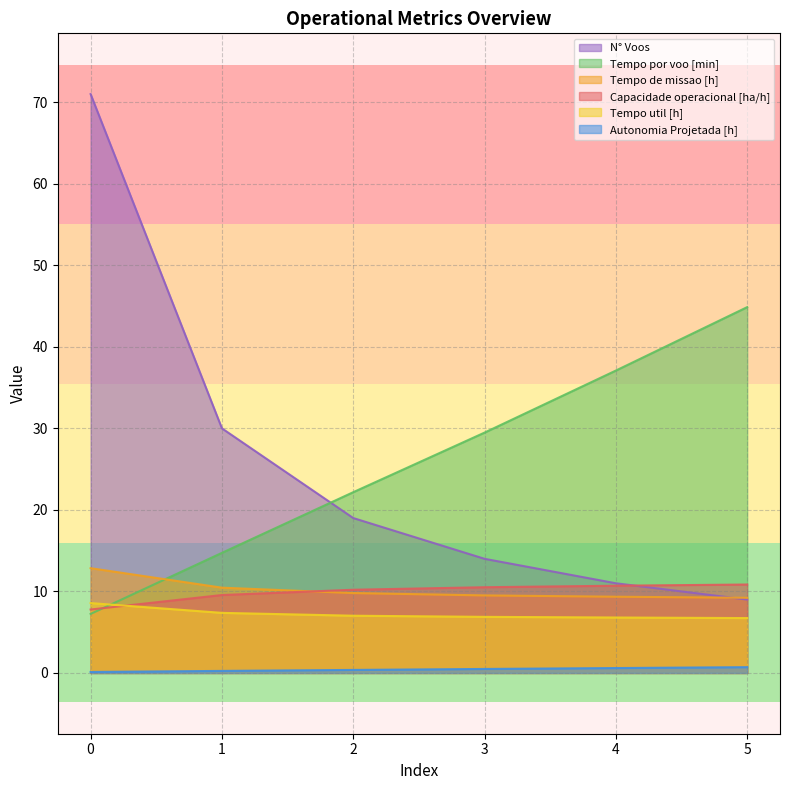

What is the sum of all Tempo de missao [h] values?

61.2